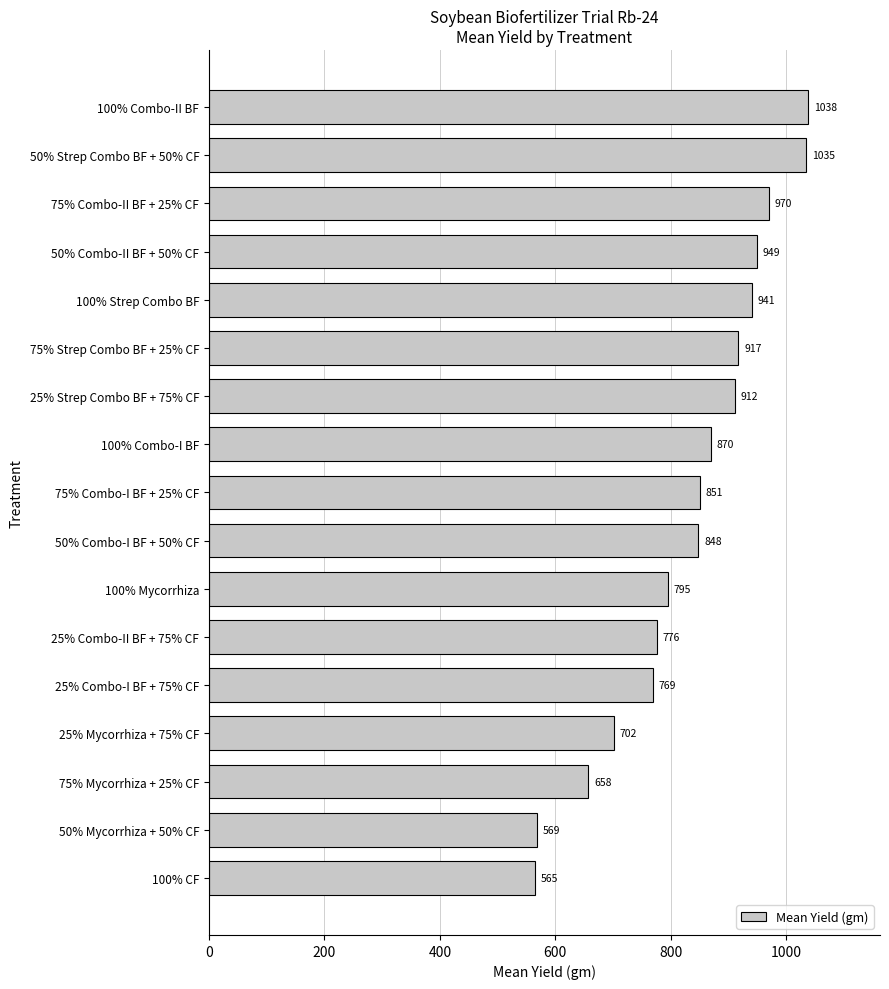

True or false: the data shows 478.0 at 50% Strep Combo BF + 50% CF.

False